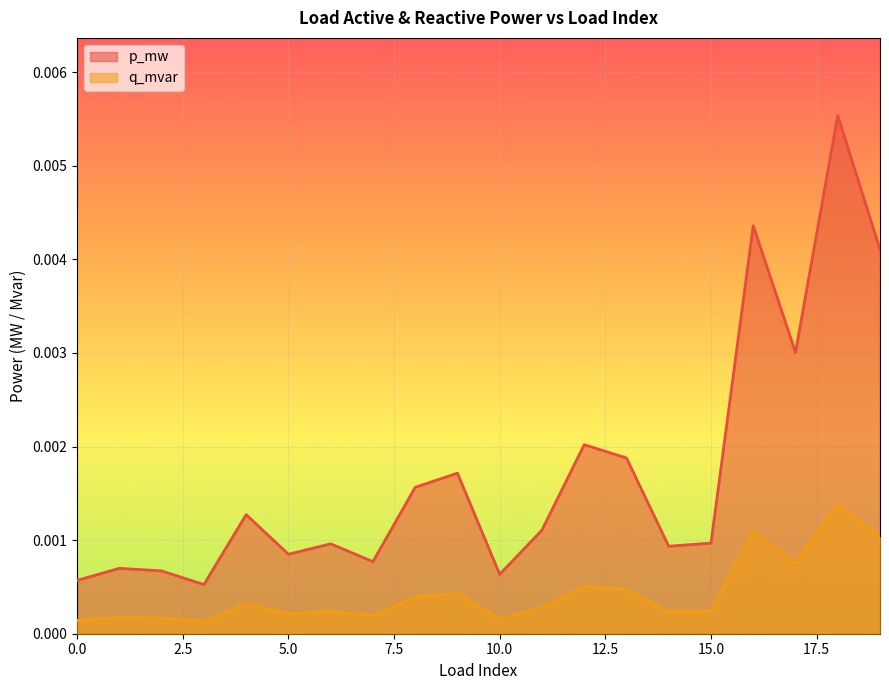

Rank the series by their maximum value, from highest to lowest.

p_mw, q_mvar